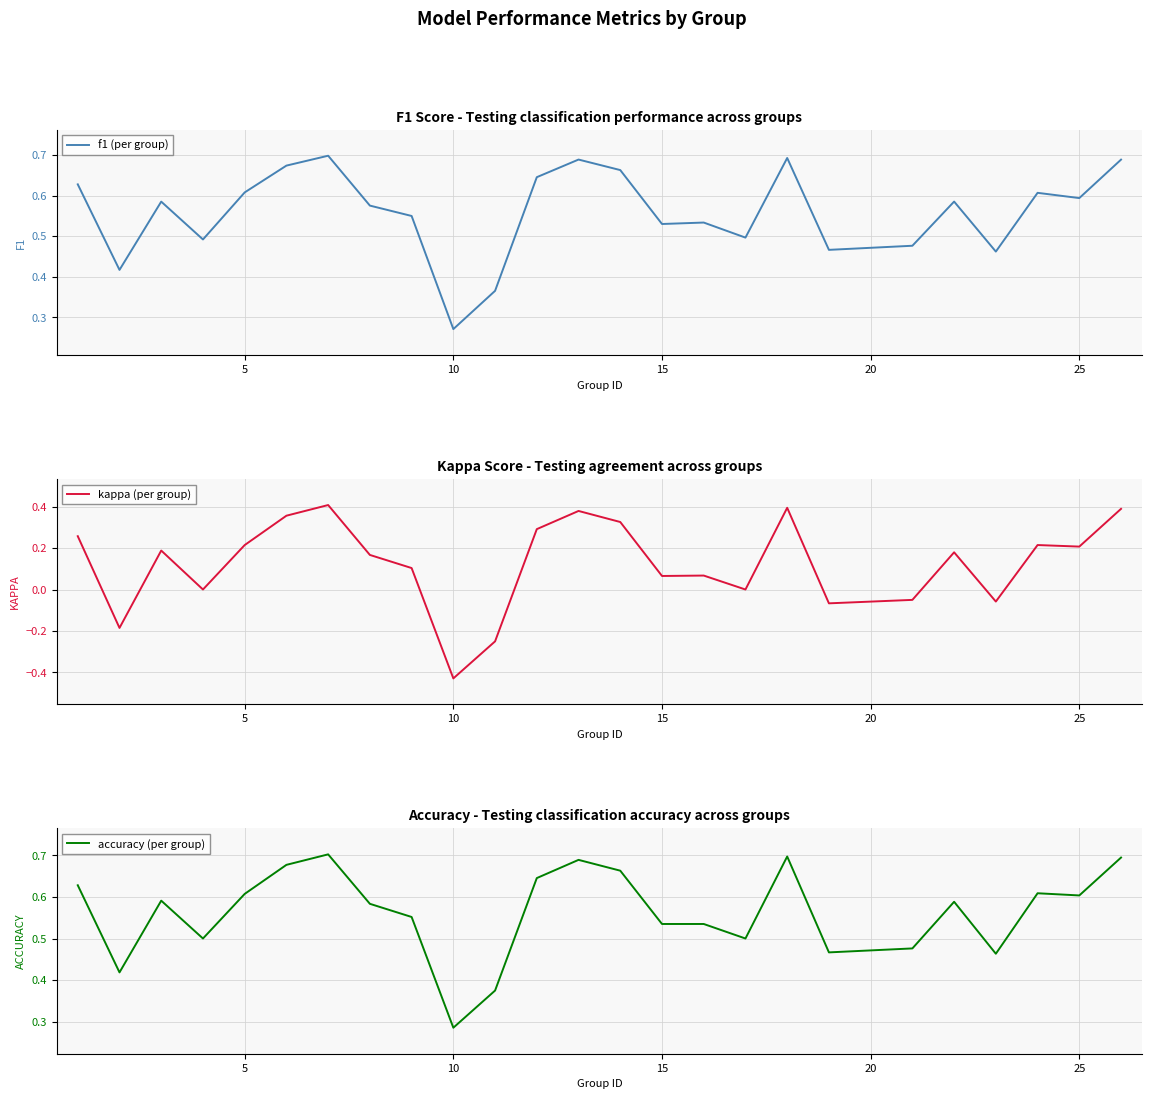

The value of f1 (per group) at 25 is 0.9. True or false?

False